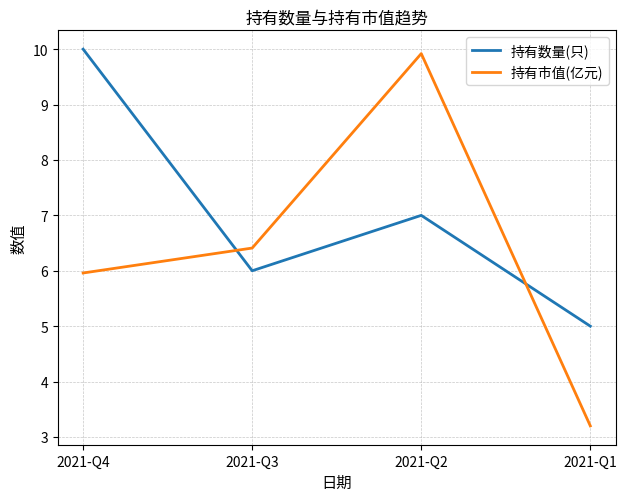

Reading left to right, what are all the values shown in this chart?

持有数量(只): 2021-Q4=10.0	2021-Q3=6.0	2021-Q2=7.0	2021-Q1=5.0
持有市值(亿元): 2021-Q4=6.0	2021-Q3=6.4	2021-Q2=9.9	2021-Q1=3.2